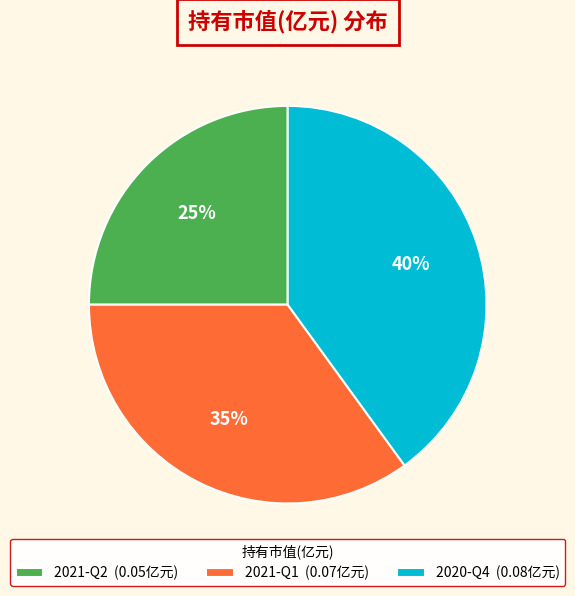

To the nearest percent, what percentage of the pie is 2021-Q2?

25%